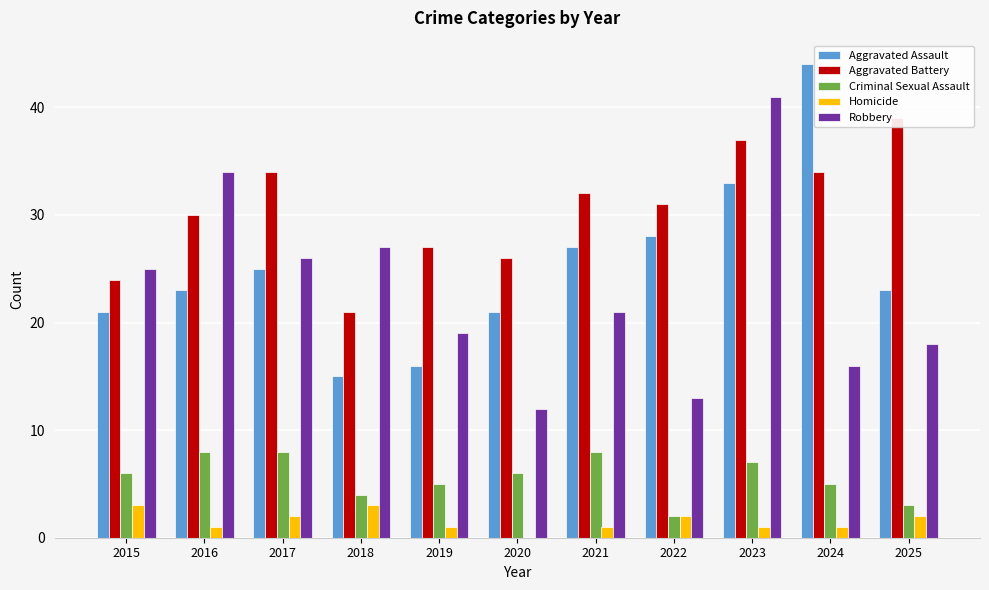

Reading left to right, list all the values displayed in this chart.

Aggravated Assault: 2015=21	2016=23	2017=25	2018=15	2019=16	2020=21	2021=27	2022=28	2023=33	2024=44	2025=23
Aggravated Battery: 2015=24	2016=30	2017=34	2018=21	2019=27	2020=26	2021=32	2022=31	2023=37	2024=34	2025=39
Criminal Sexual Assault: 2015=6	2016=8	2017=8	2018=4	2019=5	2020=6	2021=8	2022=2	2023=7	2024=5	2025=3
Homicide: 2015=3	2016=1	2017=2	2018=3	2019=1	2020=0	2021=1	2022=2	2023=1	2024=1	2025=2
Robbery: 2015=25	2016=34	2017=26	2018=27	2019=19	2020=12	2021=21	2022=13	2023=41	2024=16	2025=18